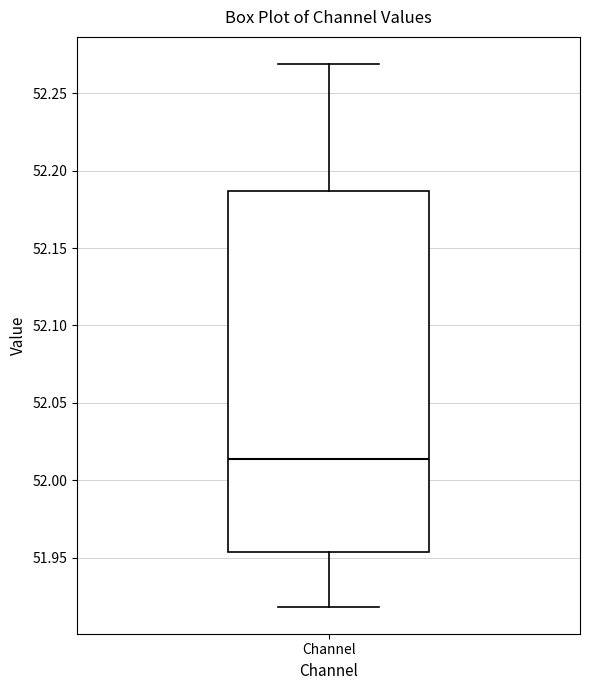

Read this box plot against the y-axis: the position of the median line, the range covered by the box, and the ends of both whiskers. The values are not printed on the chart, so give them approximately, as read against the axis.

median 52.015, box 51.955 to 52.185, whiskers 51.920 to 52.270